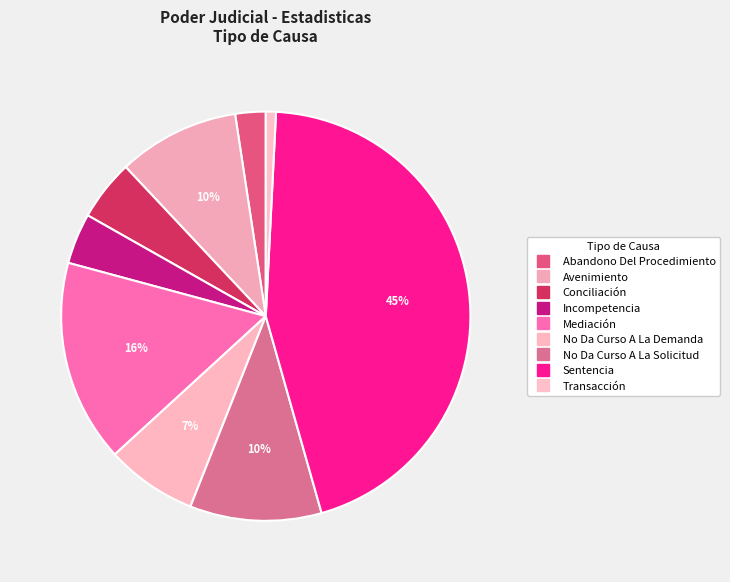

How many slices are in this pie chart?

9